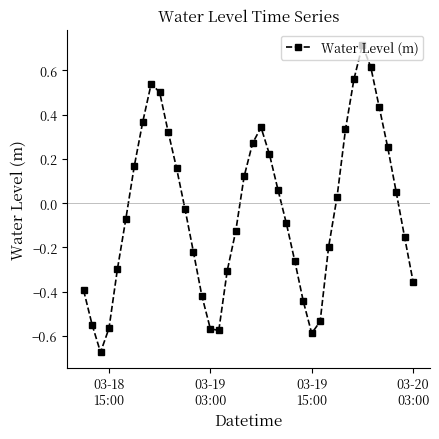

What is the difference between the second highest and minimum values?

1.3